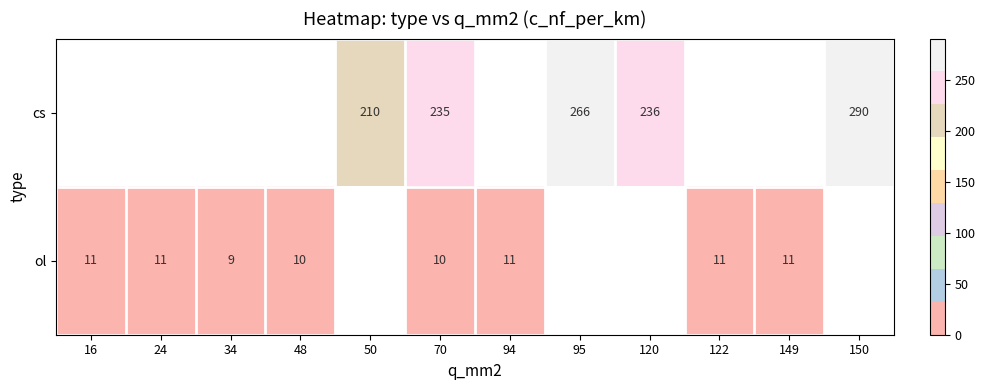

The value of ol at 70 is 10. True or false?

True